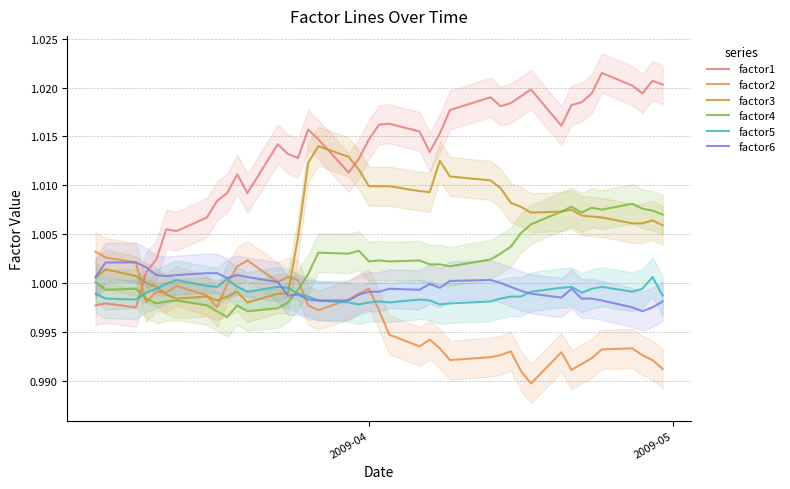

Does the chart have visible grid lines?

Yes